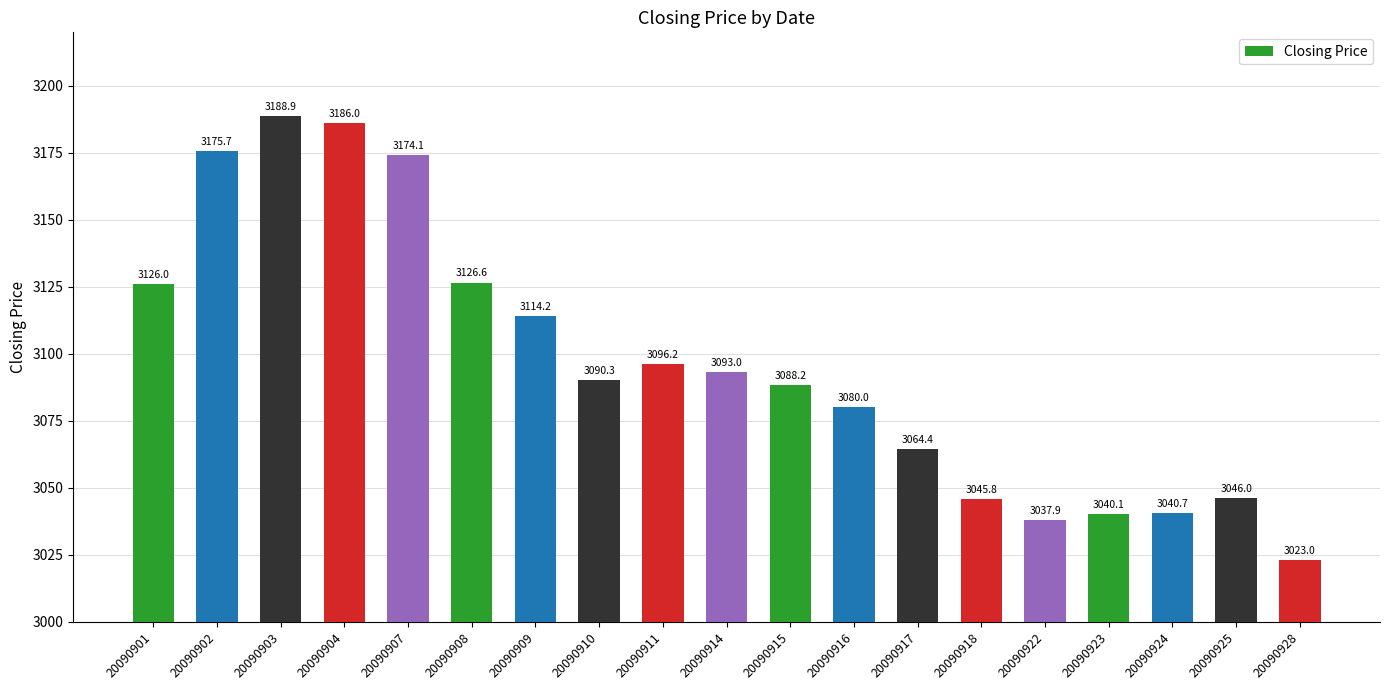

What is the smallest value displayed?

3023.0